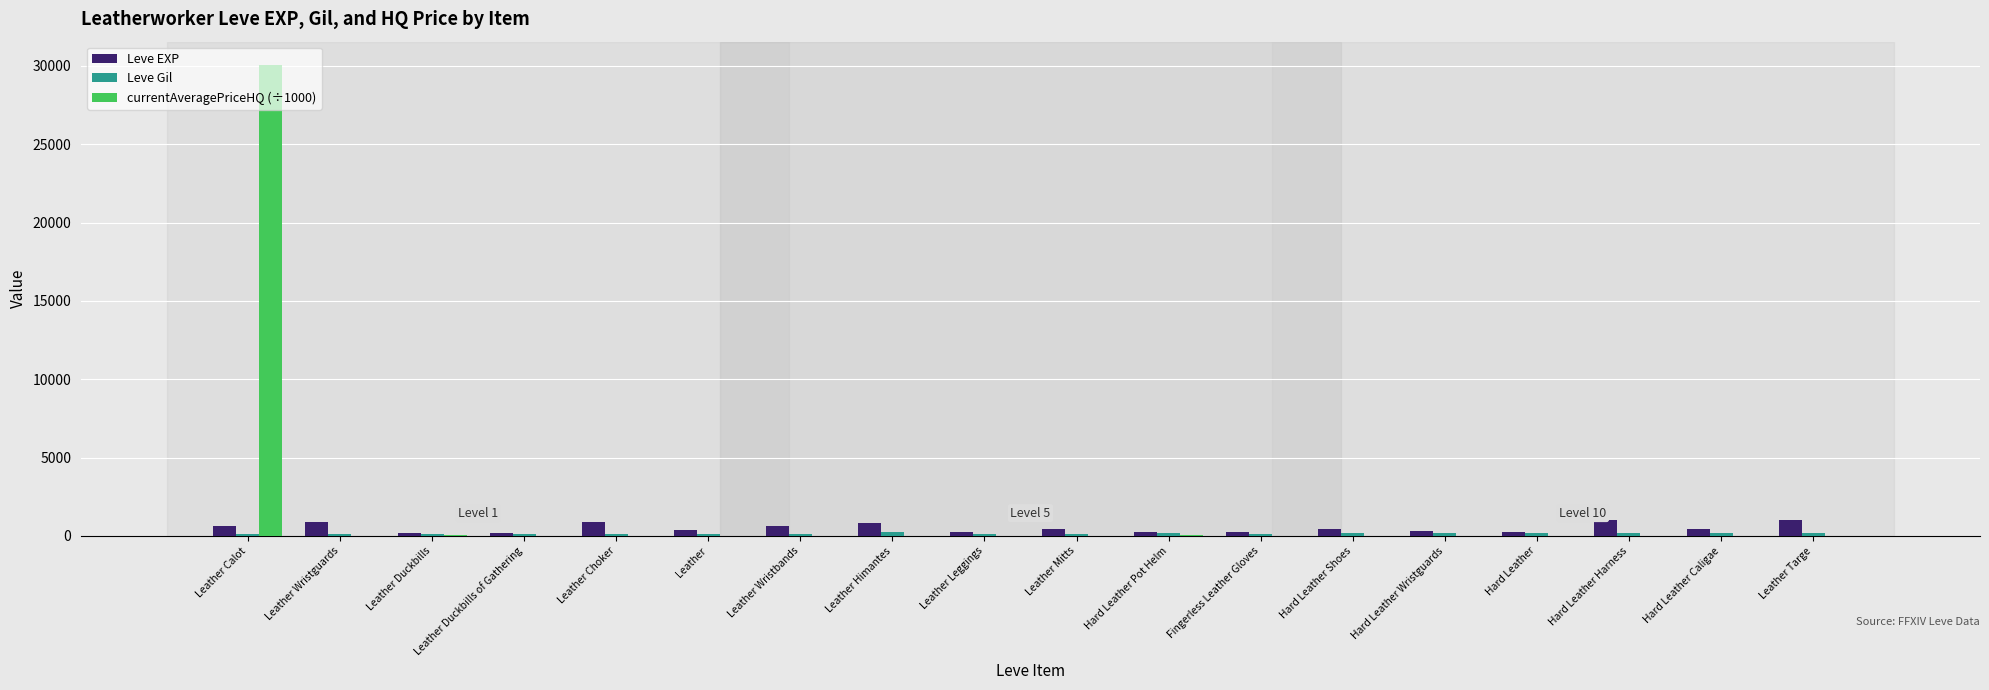

What is the approximate value of currentAveragePriceHQ (÷1000) at Leather Calot?

30050.0